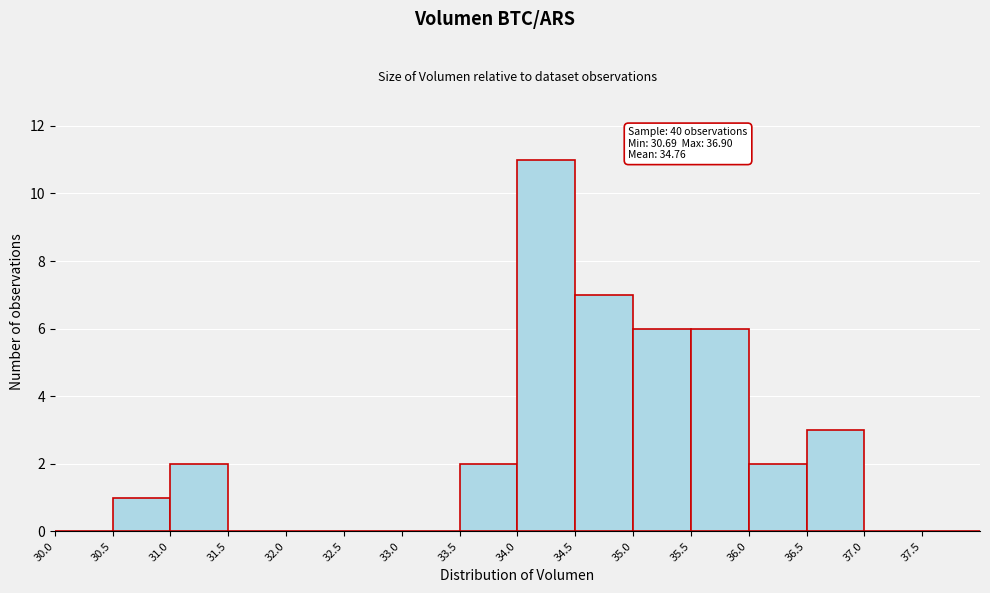

Which range on the x-axis has the tallest bar?

34.0 to 34.5